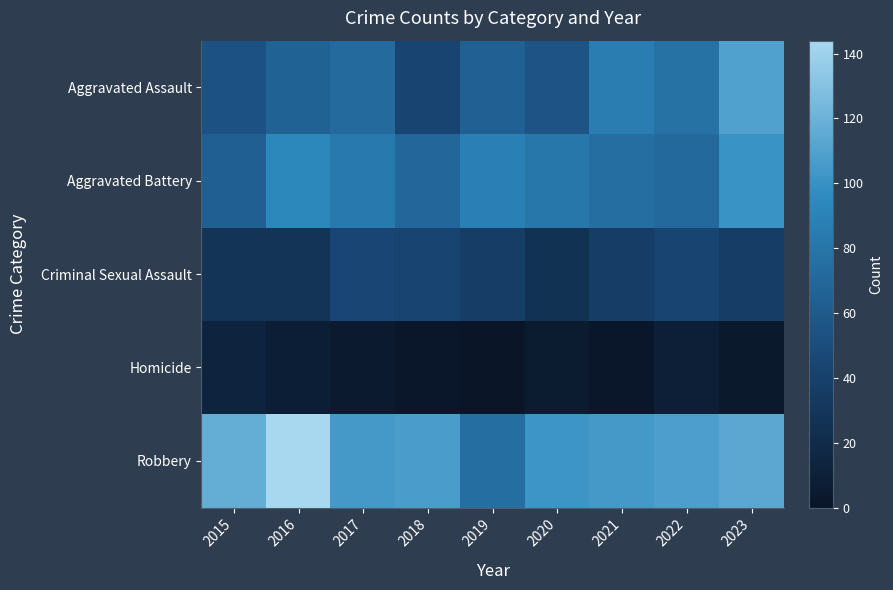

Reading left to right, extract all data points from this chart.

Aggravated Assault: 2015=54	2016=66	2017=72	2018=43	2019=65	2020=56	2021=86	2022=78	2023=110
Aggravated Battery: 2015=64	2016=93	2017=83	2018=70	2019=88	2020=82	2021=75	2022=71	2023=101
Criminal Sexual Assault: 2015=28	2016=28	2017=44	2018=43	2019=36	2020=26	2021=36	2022=43	2023=36
Homicide: 2015=13	2016=8	2017=5	2018=2	2019=0	2020=6	2021=2	2022=9	2023=3
Robbery: 2015=117	2016=144	2017=105	2018=107	2019=75	2020=102	2021=105	2022=108	2023=114